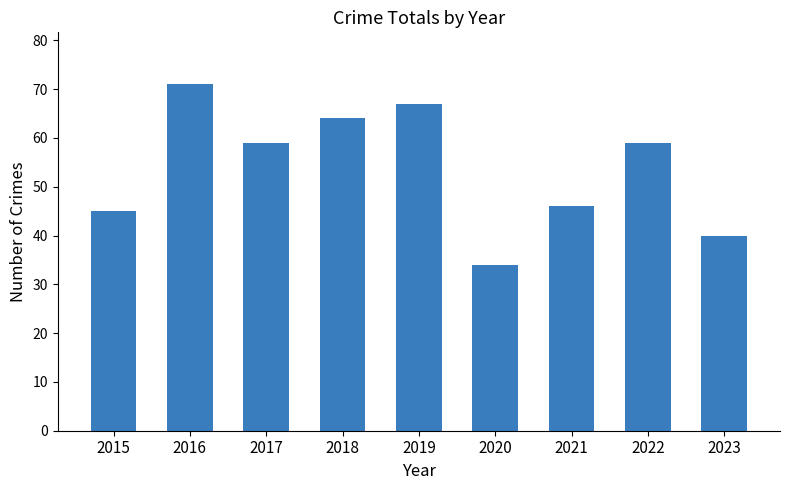

How many distinct data groups are displayed?

1